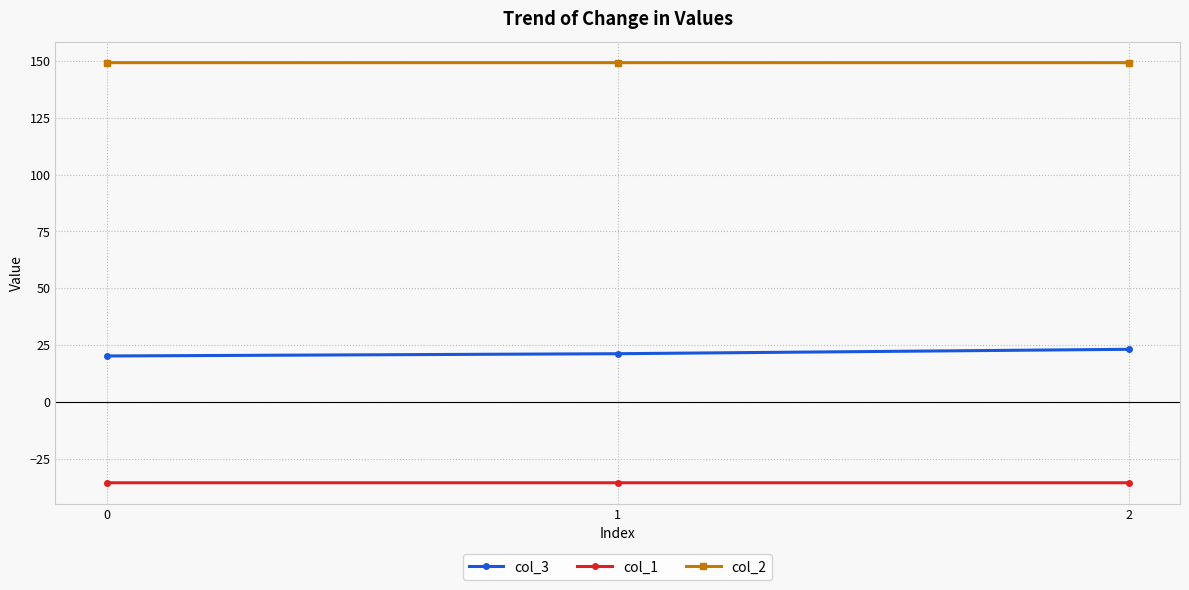

Count the number of categories in the chart.

3